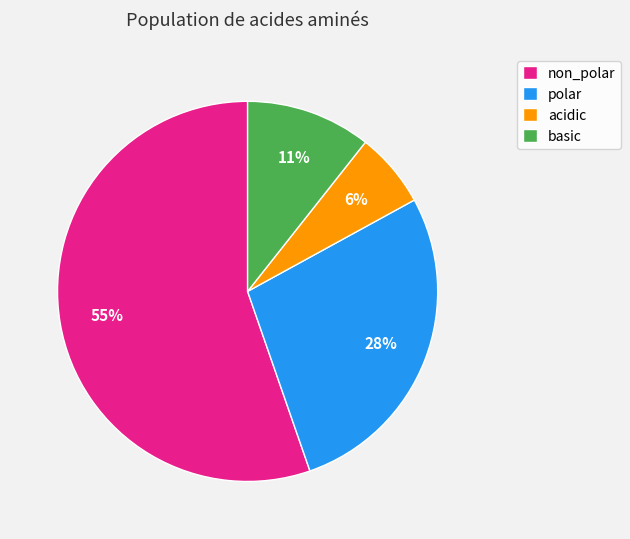

True or false: basic accounts for 11% of the total.

True